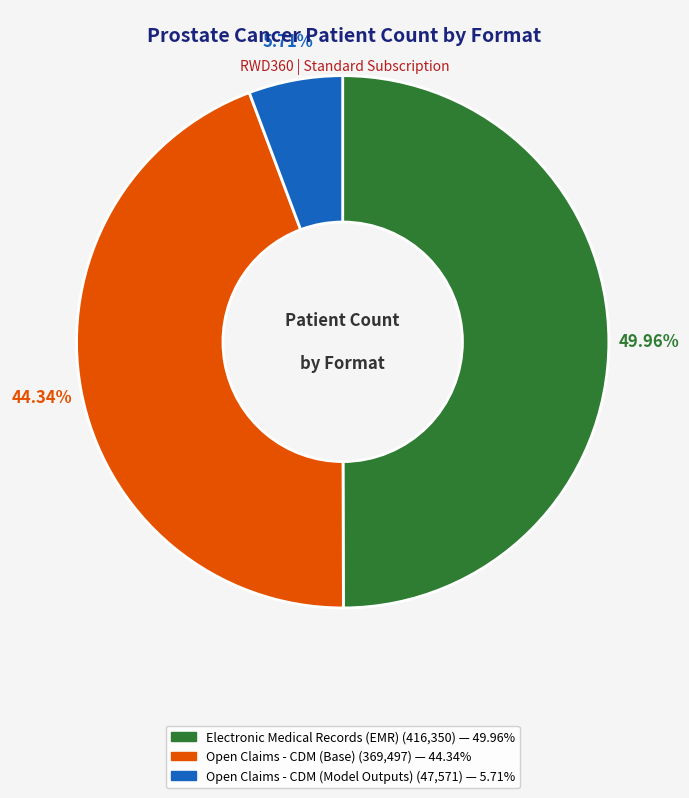

Which category has the biggest portion of the pie?

Electronic Medical Records (EMR)